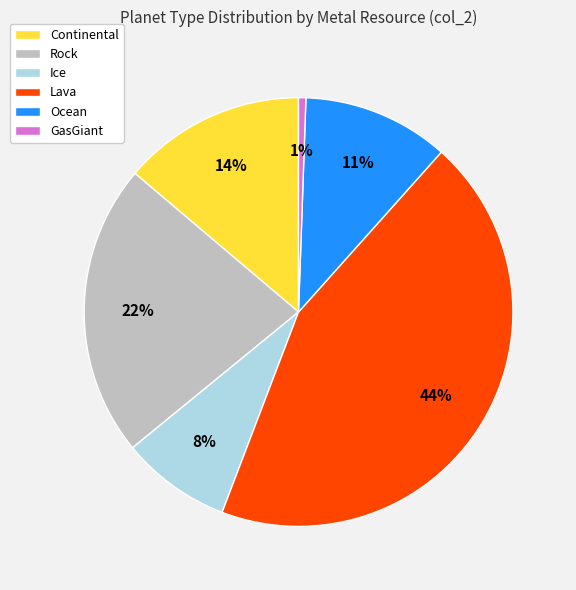

True or false: Rock accounts for 9% of the total.

False